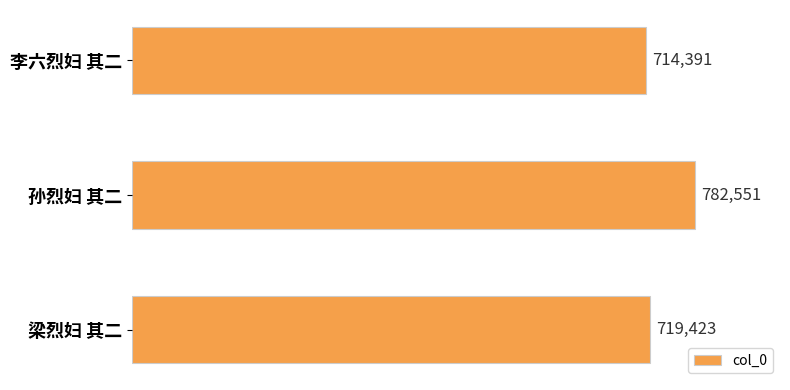

Reading top to bottom, transcribe all the data shown in this chart.

李六烈妇 其二=714391	孙烈妇 其二=782551	梁烈妇 其二=719423